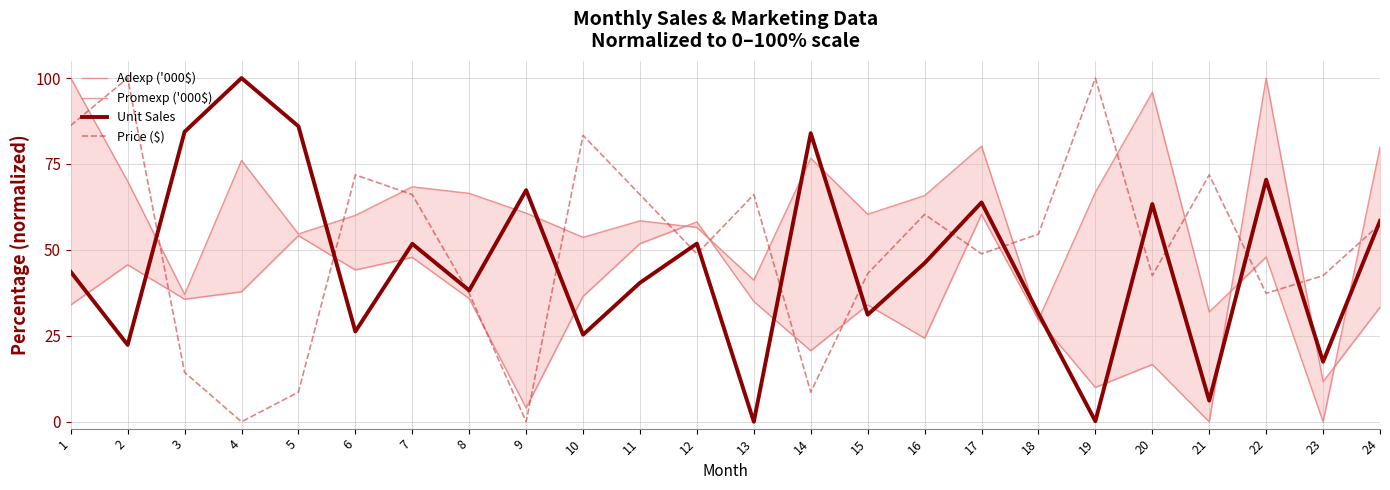

What is the spread (max minus min) of values at 14?

75.3